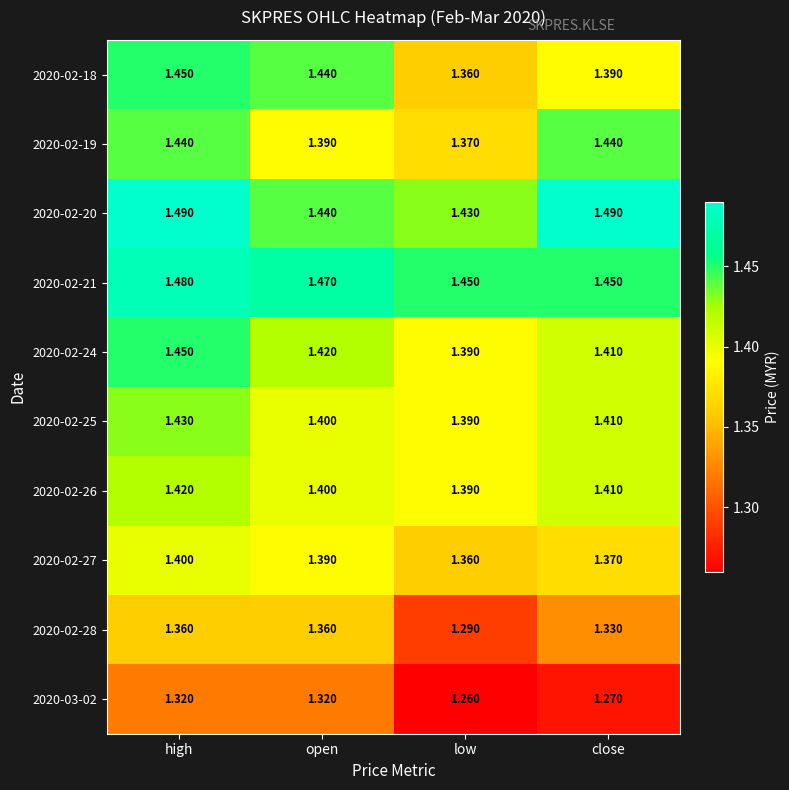

Count the number of categories in the chart.

4